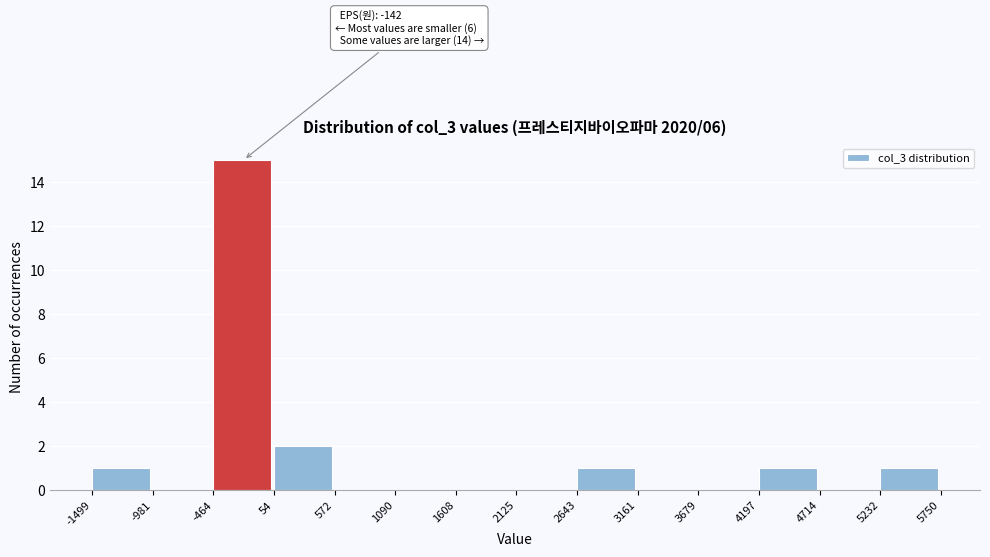

Which range on the x-axis has the tallest bar?

-464 to 54